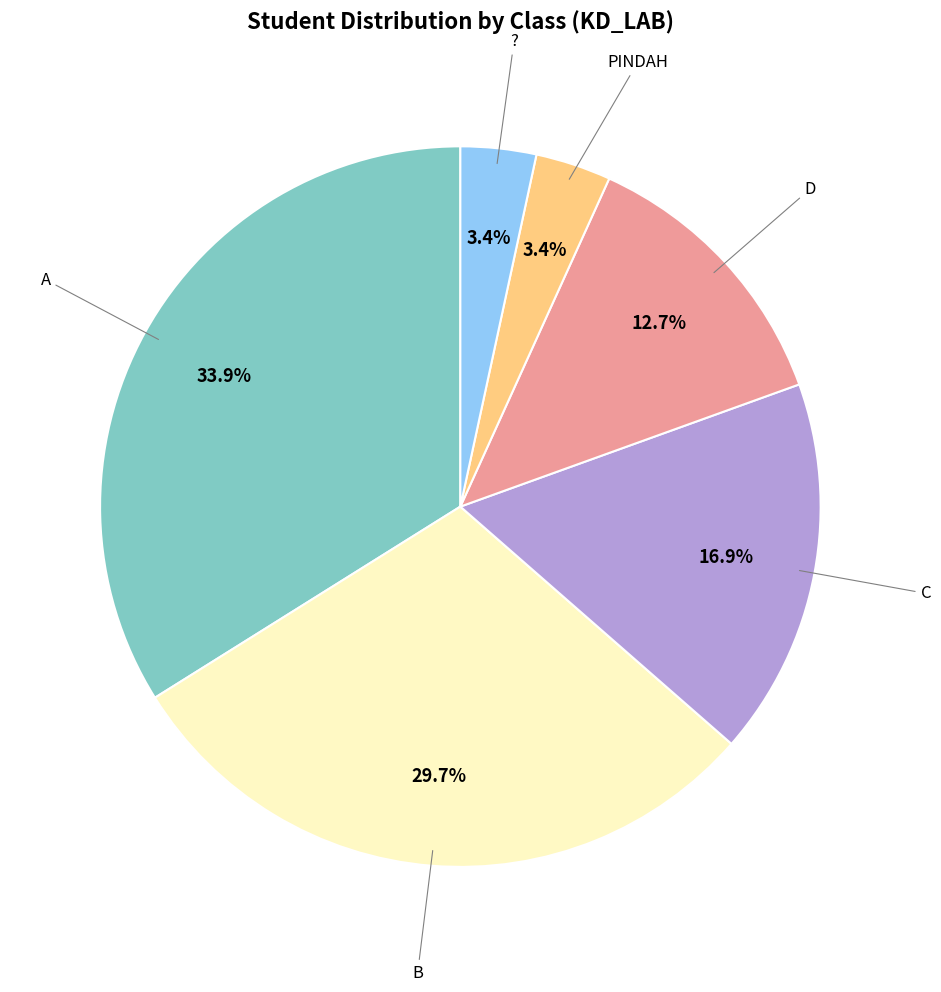

Is there any slice that represents more than half of the pie?

No